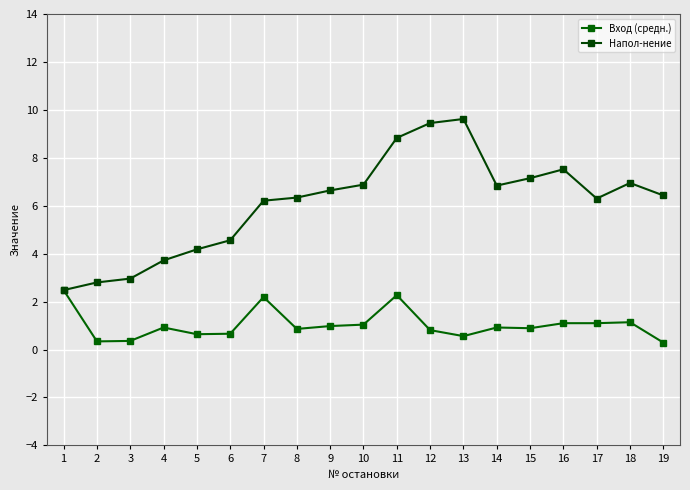

How many lines are shown in the chart?

2